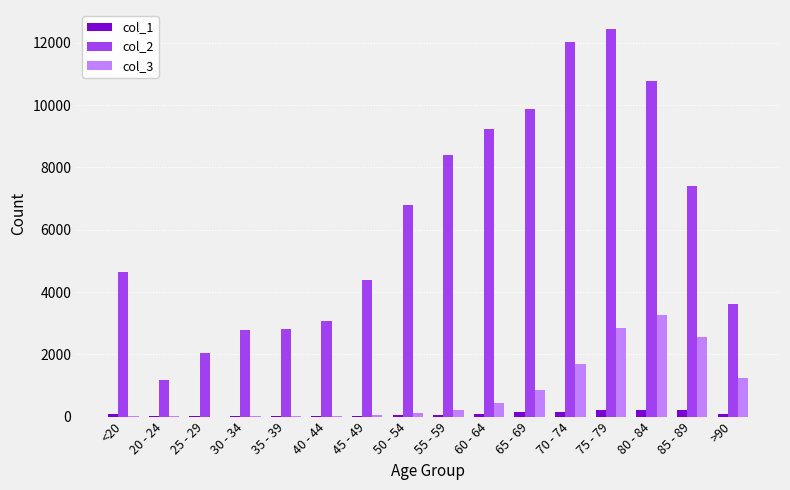

The value of col_3 at 80 - 84 is 1955. True or false?

False